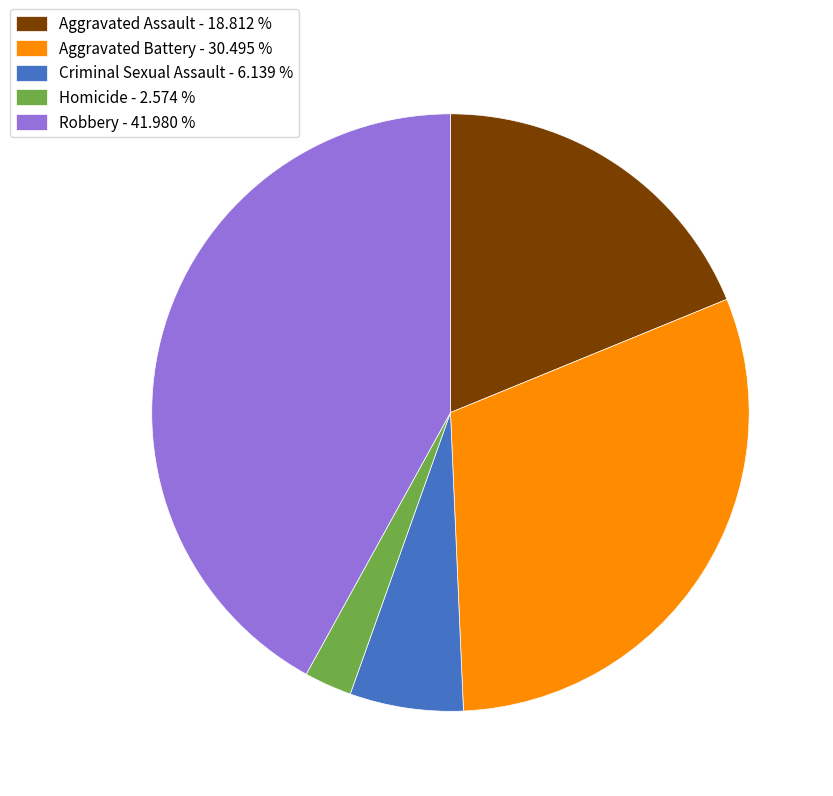

Does Aggravated Battery account for over 50% of the chart?

No